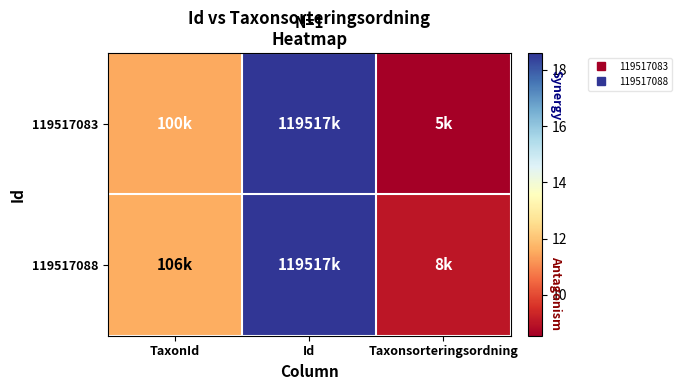

At Taxonsorteringsordning, list the series in order from smallest to largest.

119517083, 119517088